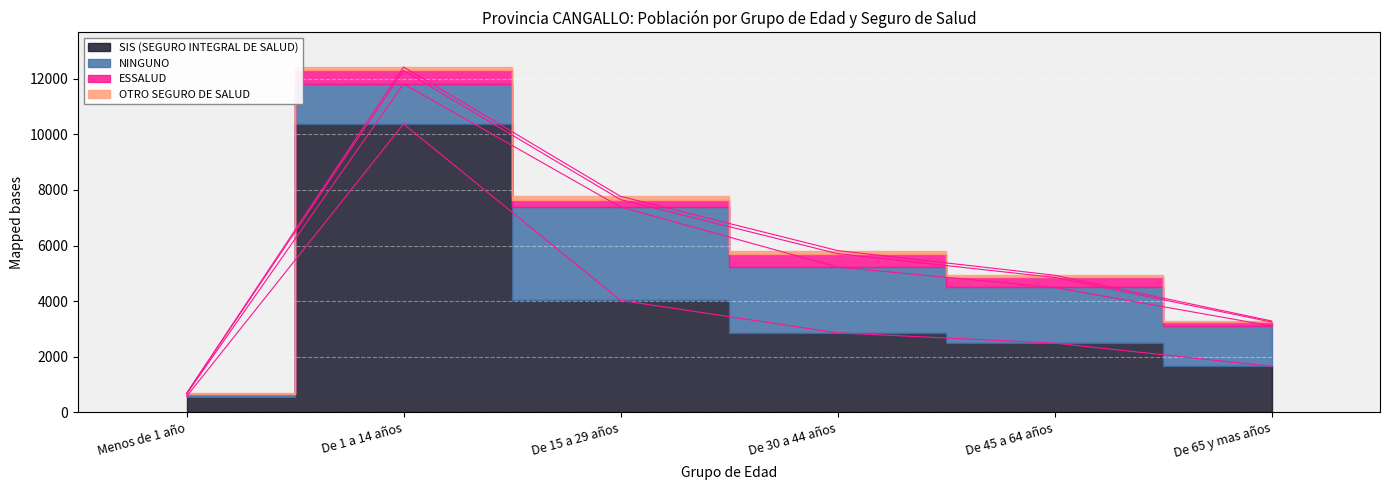

Where does the OTRO SEGURO DE SALUD series first go above 111?

De 1 a 14 años